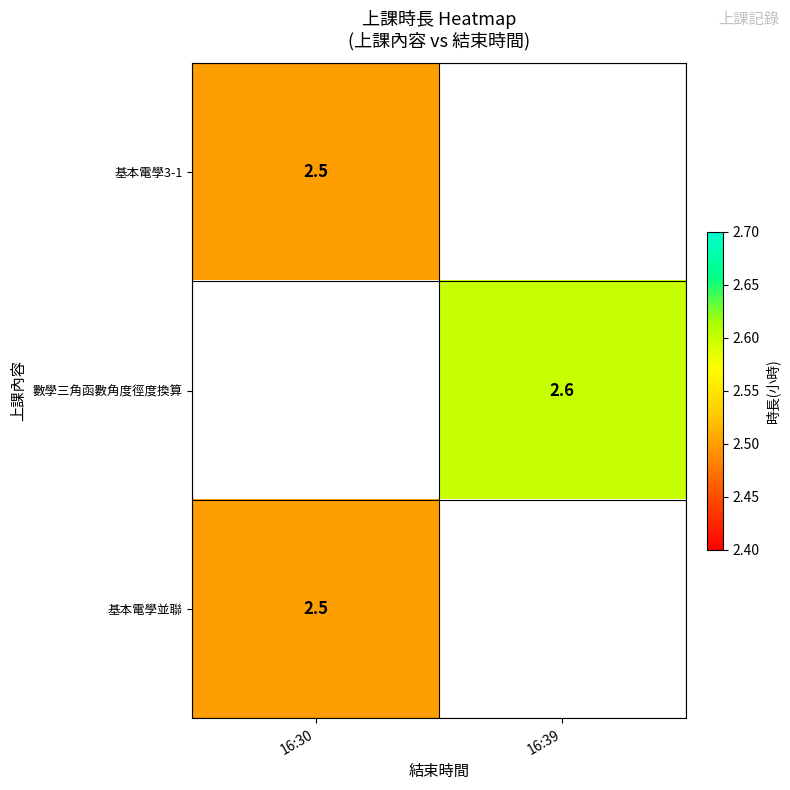

True or false: 基本電學3-1 has a value of 1.4 at 16:30.

False